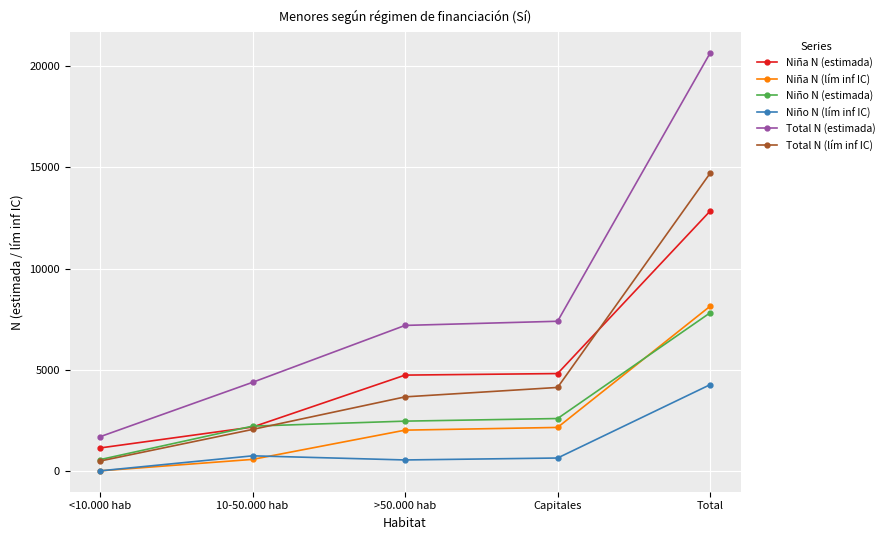

At which label is Niño N (lím inf IC) closest to 2129?

10-50.000 hab